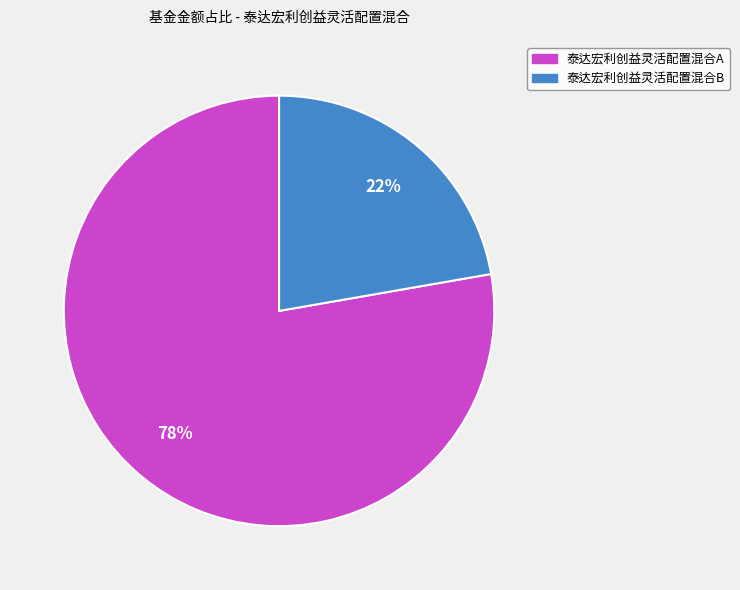

True or false: 泰达宏利创益灵活配置混合B accounts for 15% of the total.

False